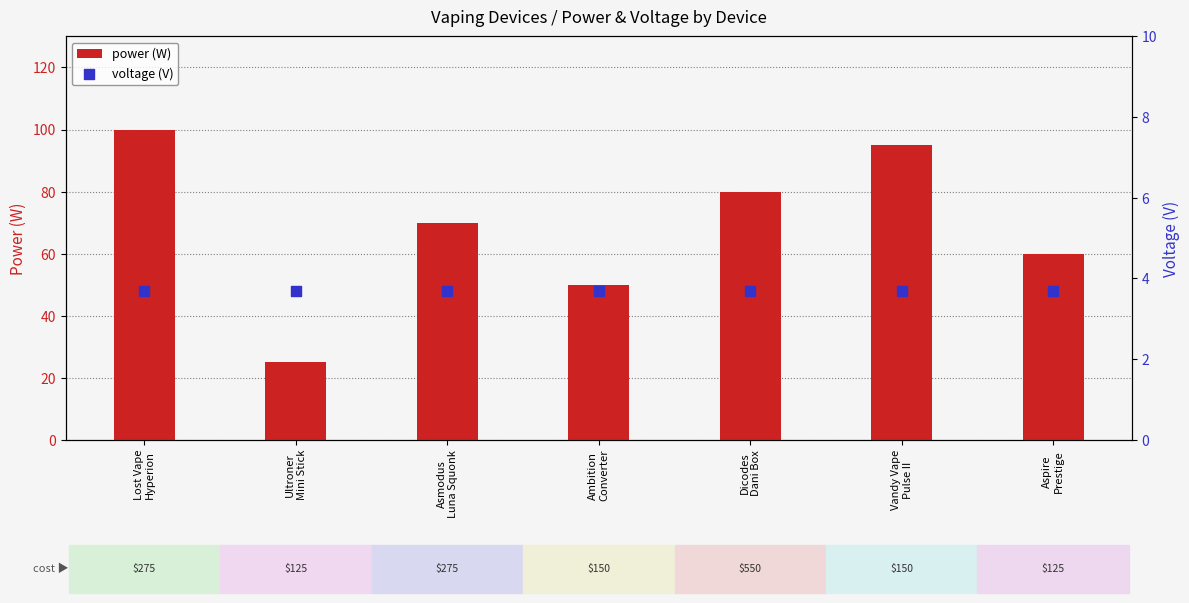

Which series has the largest total across all categories?

power (W)